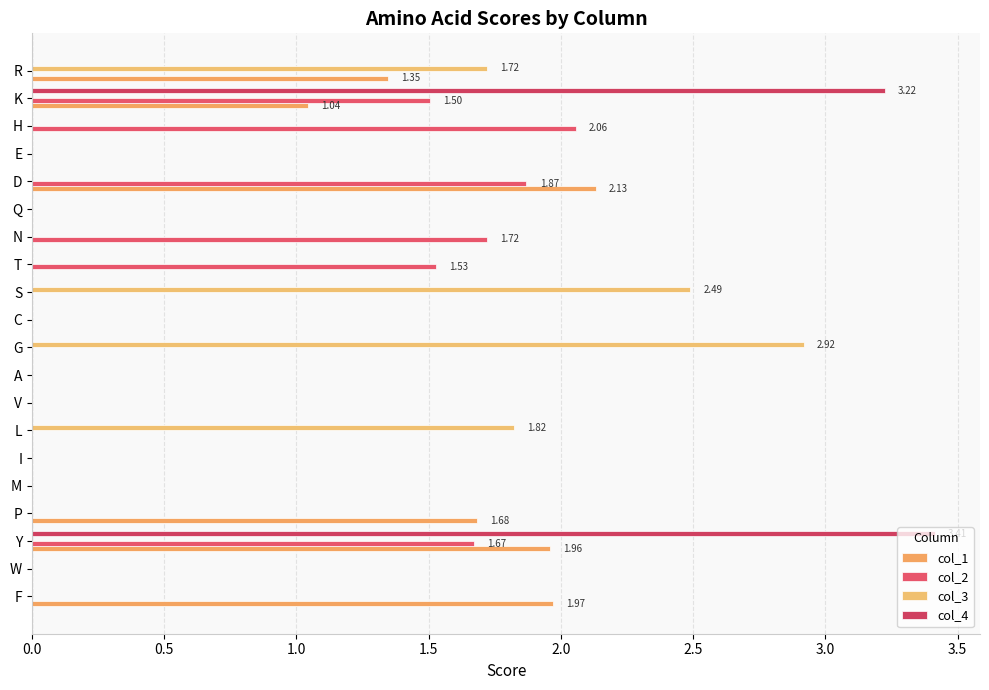

How many data points does each series have?

20